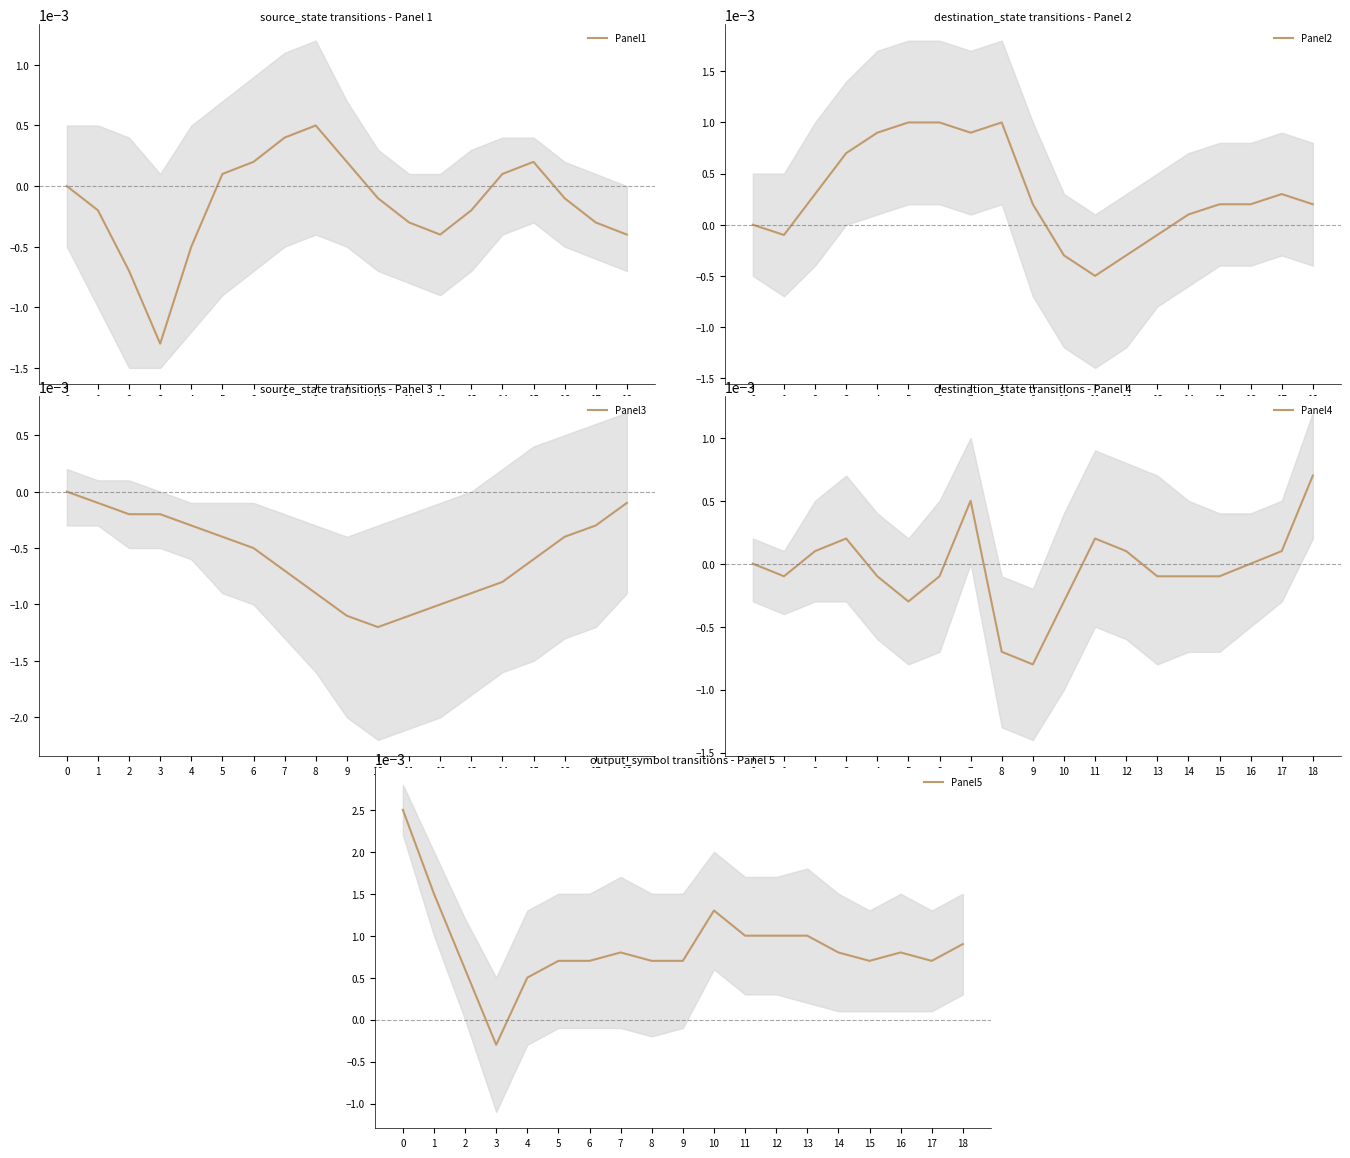

Is it true that Panel4 equals -0.0 at 4?

True